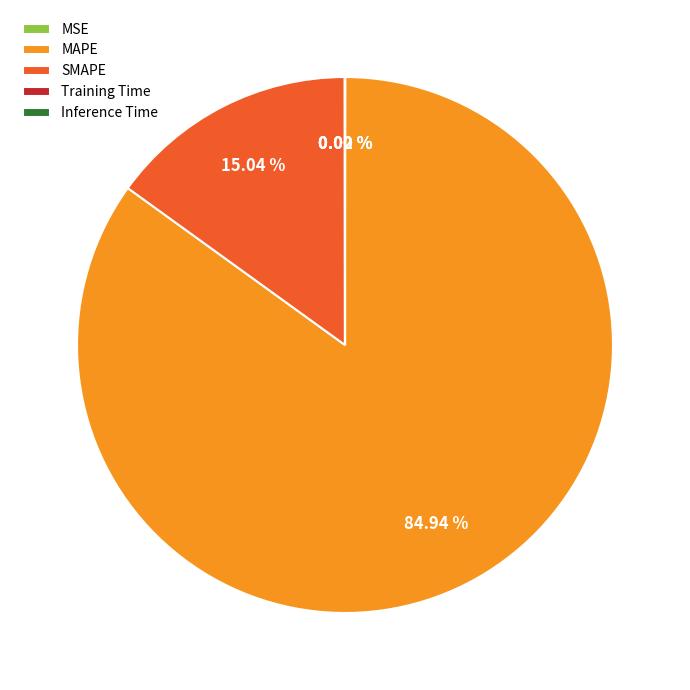

To the nearest percent, what is the average slice percentage?

20%